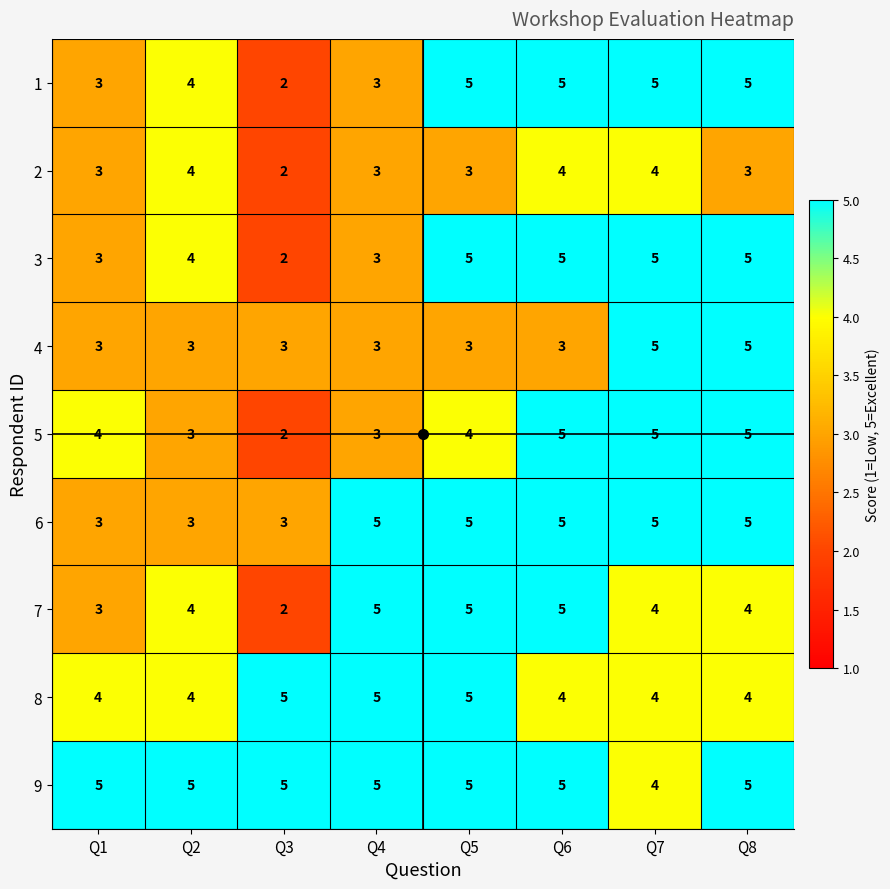

What is the average value of the 2 series?

3